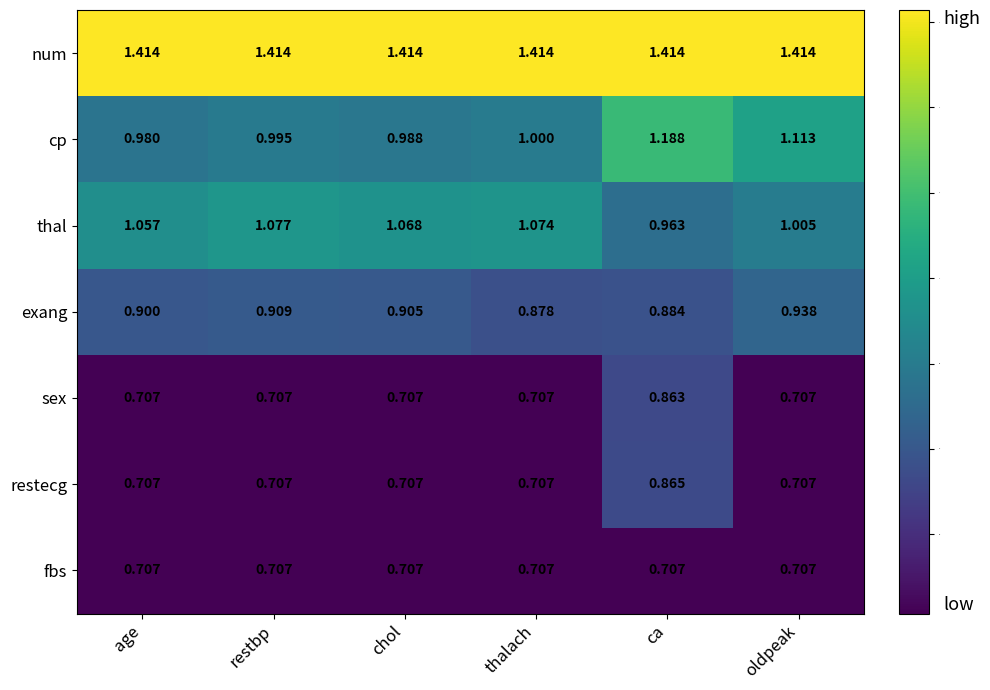

Which series has the largest total across all categories?

num